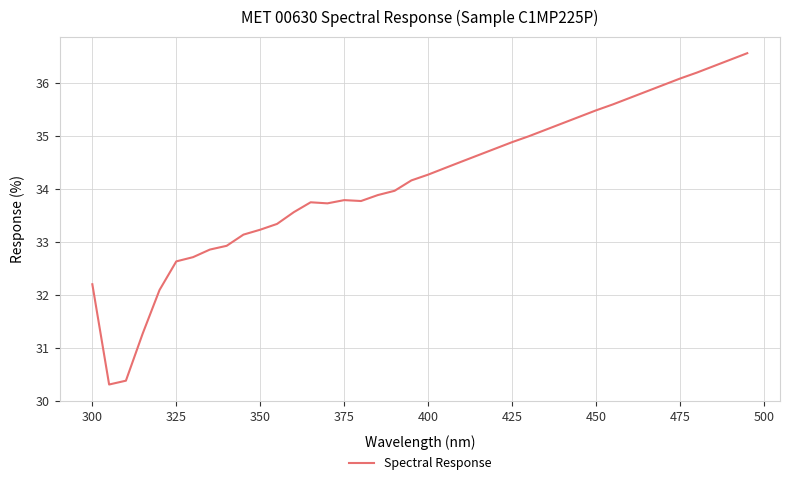

What is the difference between the maximum and minimum values?

6.3